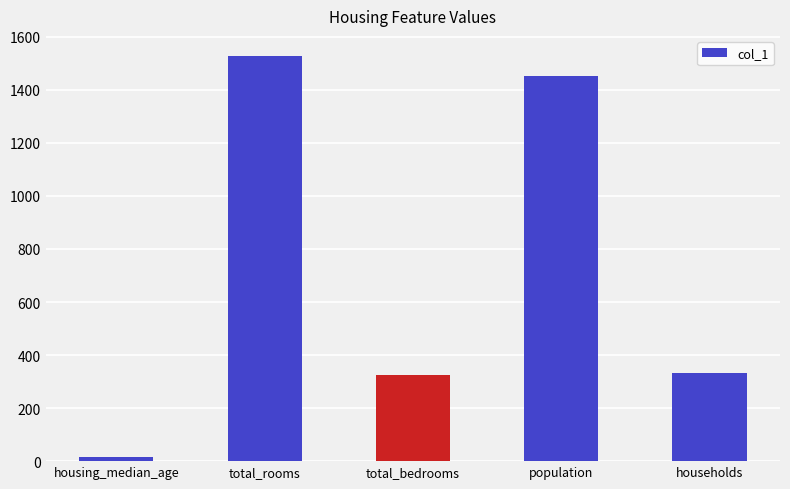

Reading left to right, transcribe all the data shown in this chart.

14	1527	325	1453	332